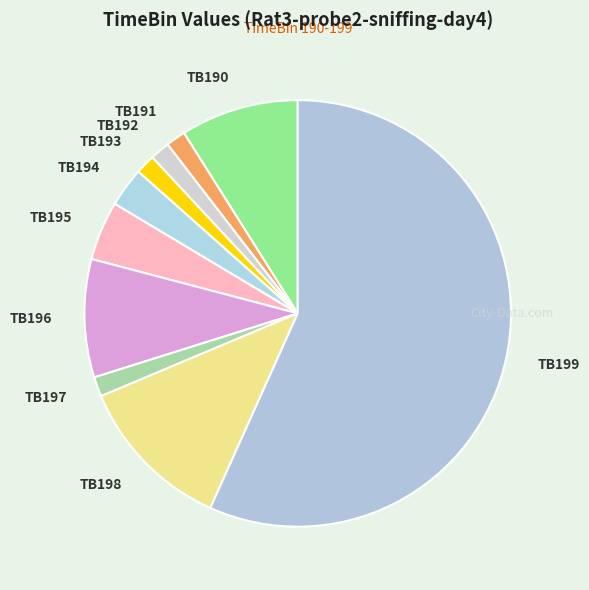

Does TB199 account for over 50% of the chart?

Yes